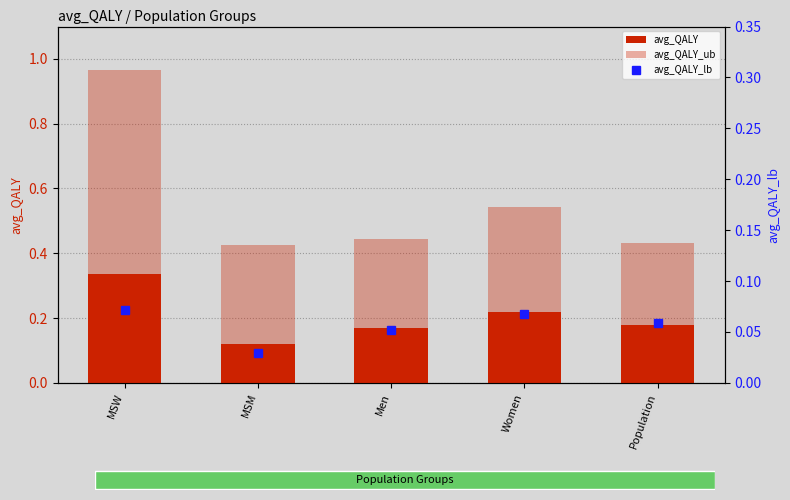

How many groups of bars are there?

5